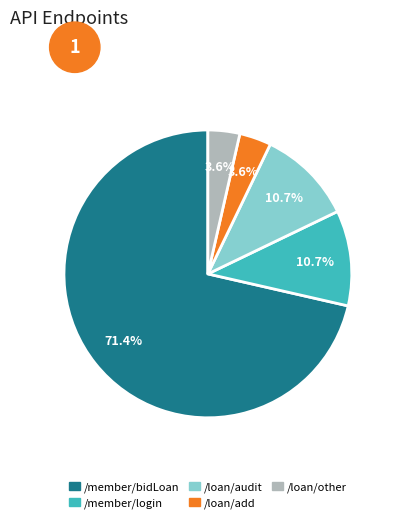

Does any single category account for the majority?

Yes